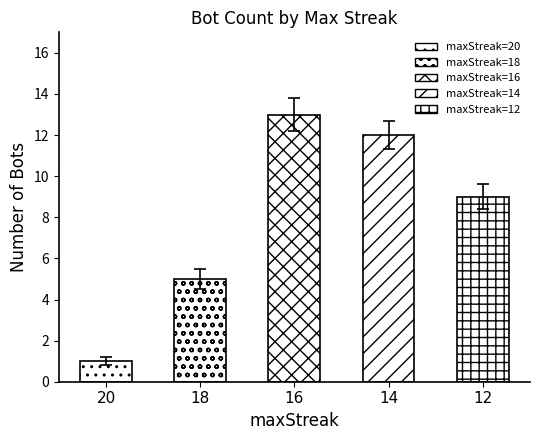

What is the value of the 5th bar from the left?

9